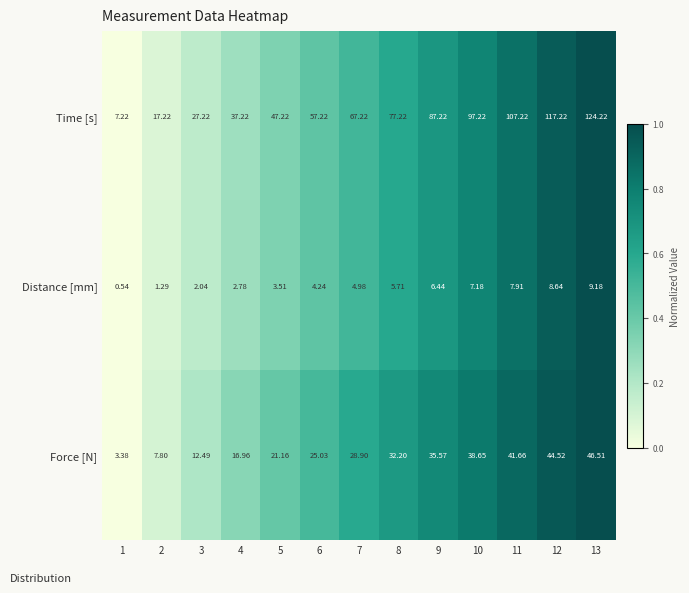

Between 2 and 6, which series saw the biggest shift?

Time [s]